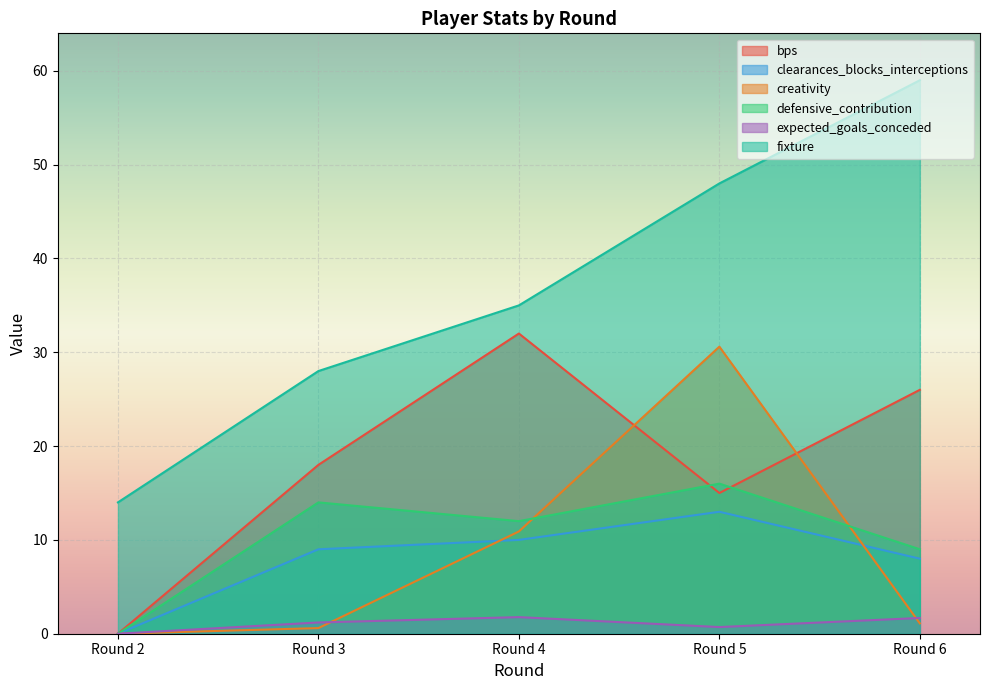

At which category is the sum across all series the highest?

Round 5